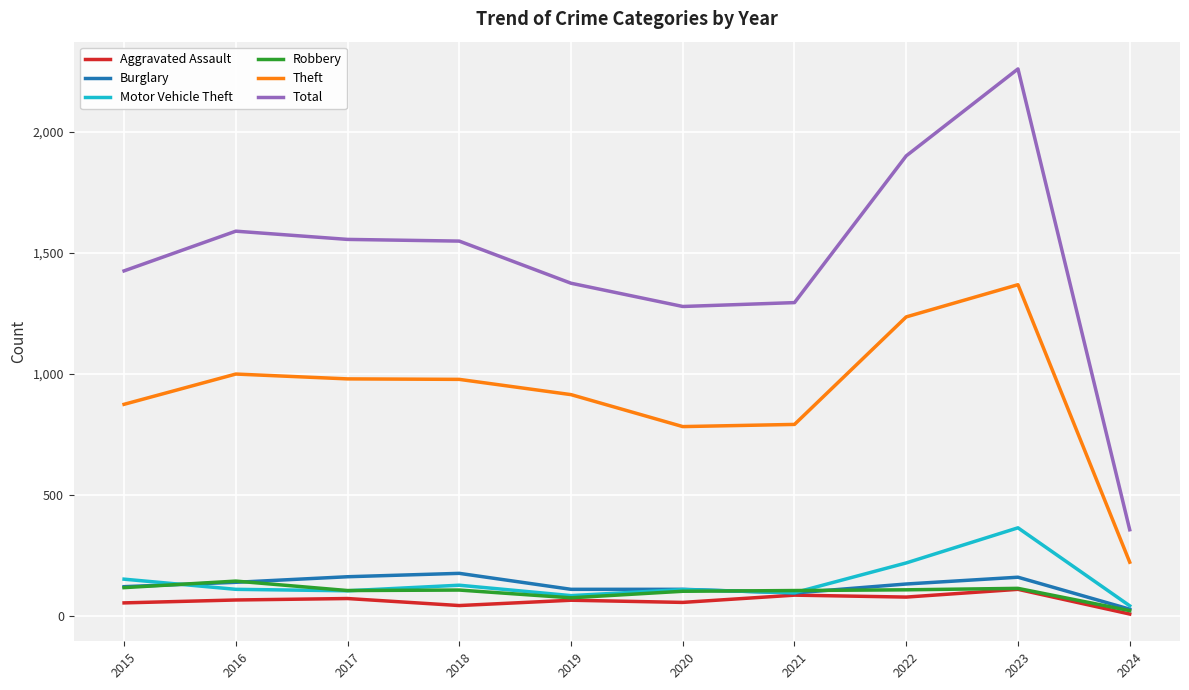

At which label does Total reach its peak?

2023